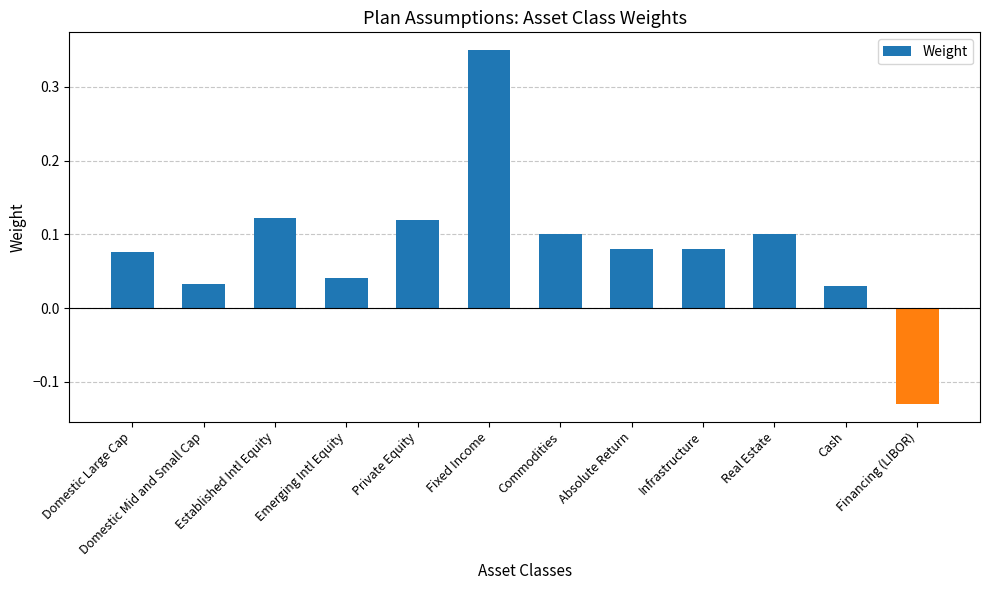

The value at Infrastructure is 0.0. True or false?

False